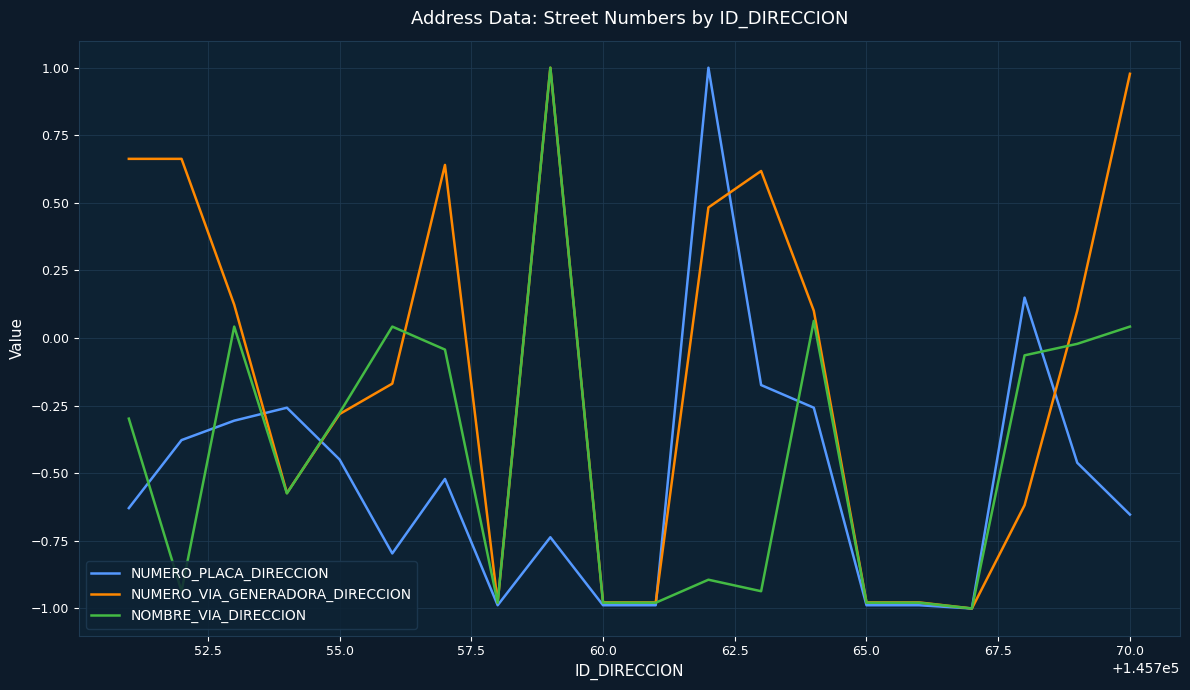

List the series in order of their overall mean, highest first.

NUMERO_VIA_GENERADORA_DIRECCION, NOMBRE_VIA_DIRECCION, NUMERO_PLACA_DIRECCION